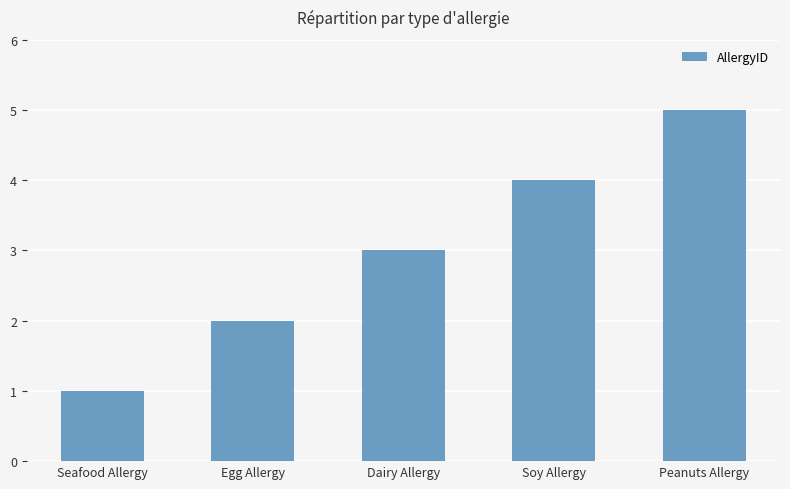

Does the chart contain any negative values?

No